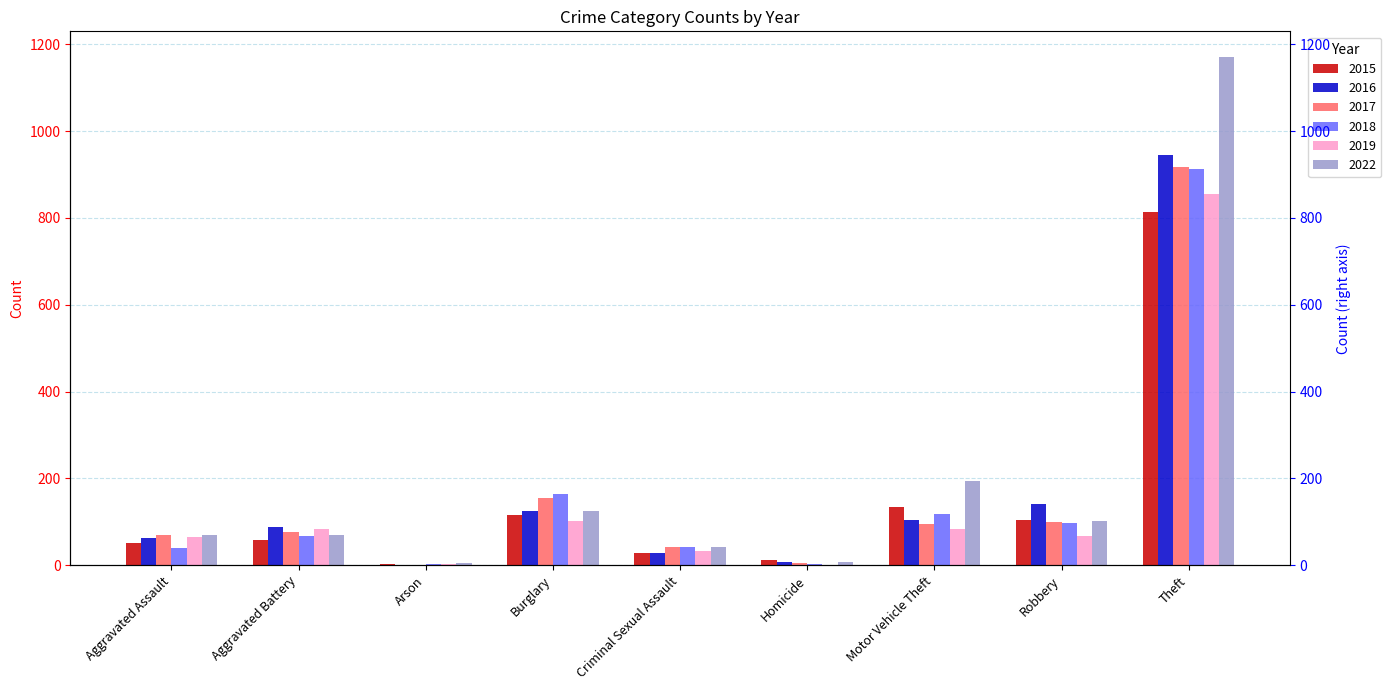

What is the value of the 2015 bar at the 8th from the left?

103